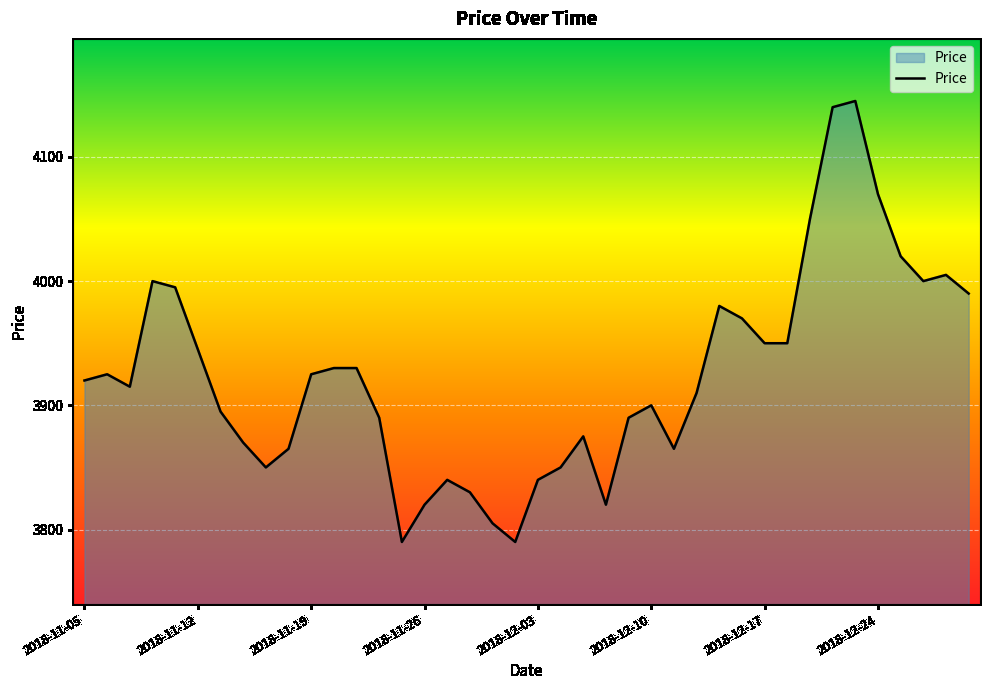

What is the maximum value shown in the chart?

4145